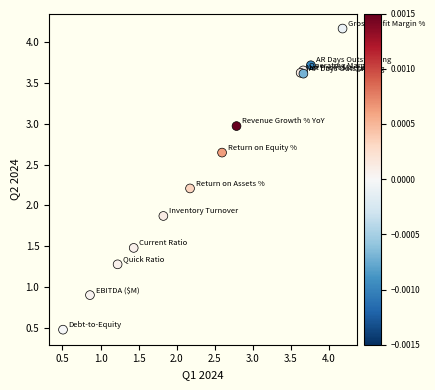

What Y value in the scatter plot is closest to 2?

1.9